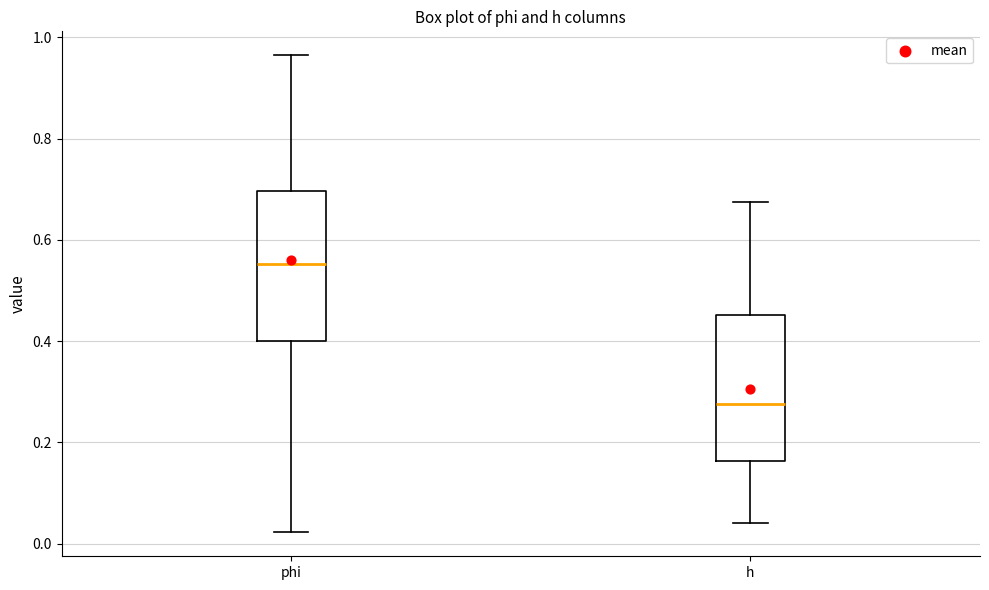

Reading left to right, read every box against the y-axis: the position of its median line, the range the box covers, and the ends of its whiskers. The values are not printed on the chart, so give them approximately, as read against the axis.

phi: median 0.56, box 0.40 to 0.70, whiskers 0.02 to 0.96
h: median 0.28, box 0.16 to 0.46, whiskers 0.04 to 0.68